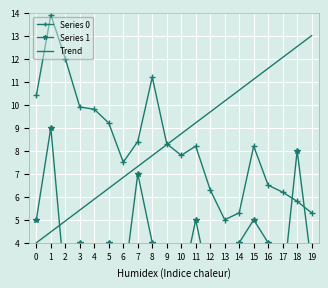

Is the value of Series 1 at 11 greater than the value of Trend at 18?

No